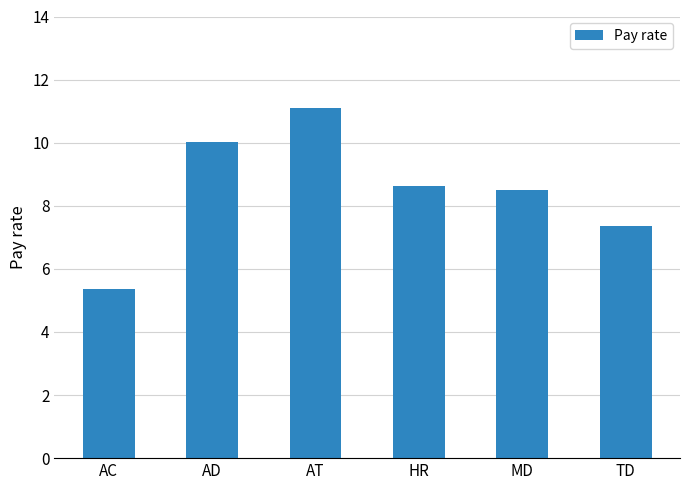

What is the difference between the values at TD and AC?

2.0